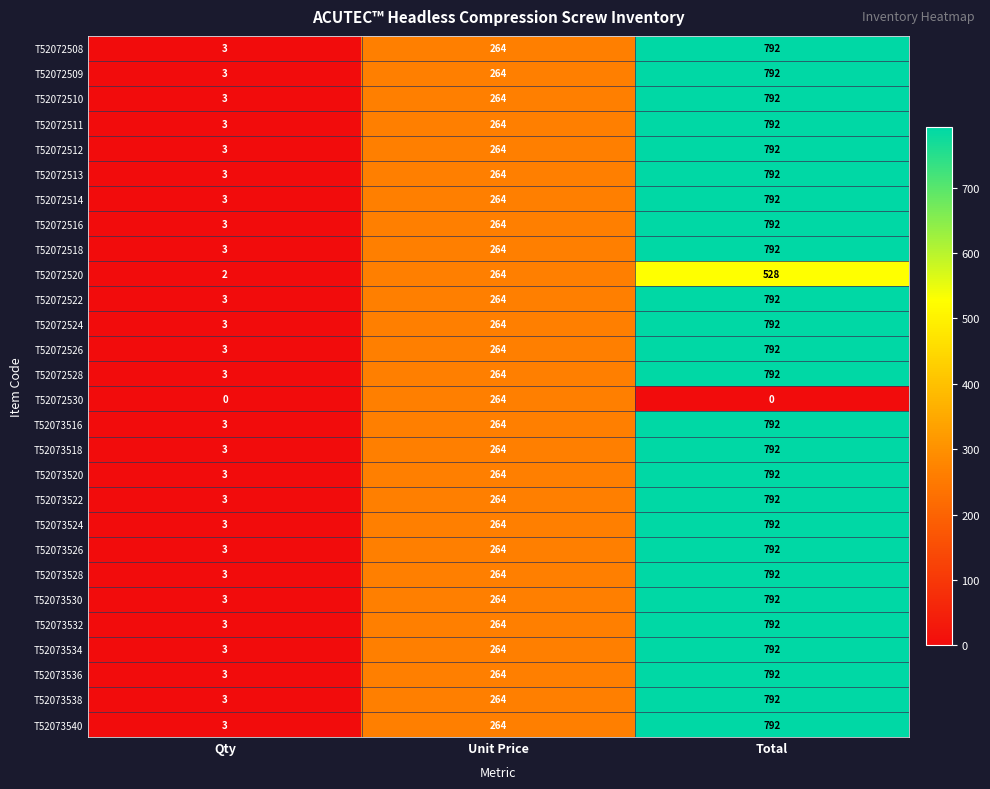

Count the T52072508 values in the range 3 to 792.

3